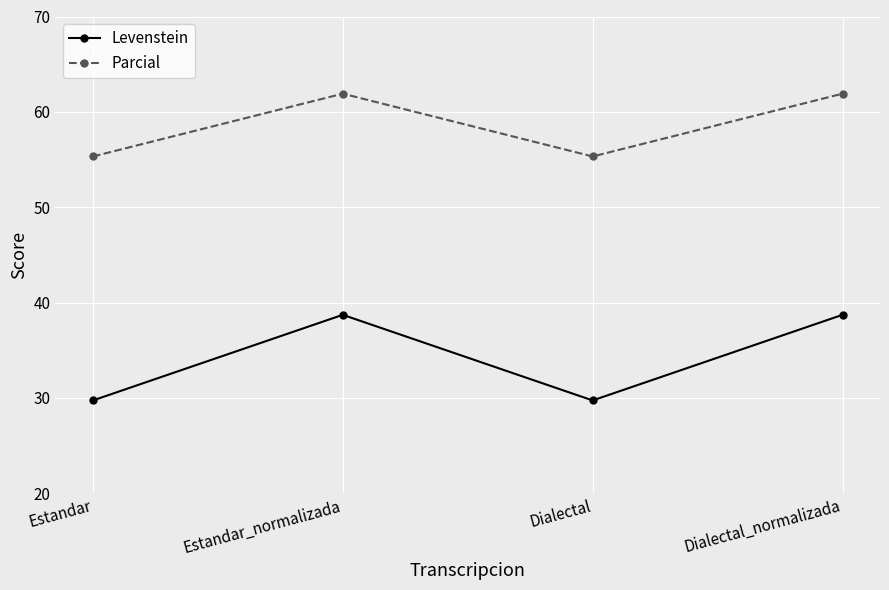

What is the maximum value shown in the chart?

61.9